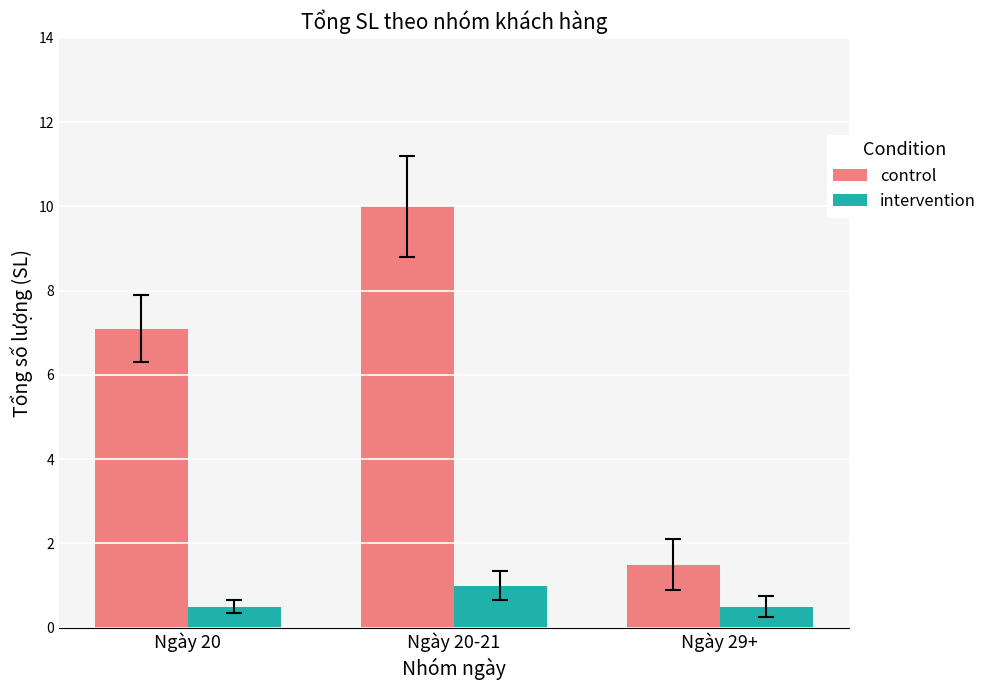

Read the intervention value at Ngày 20.

0.5